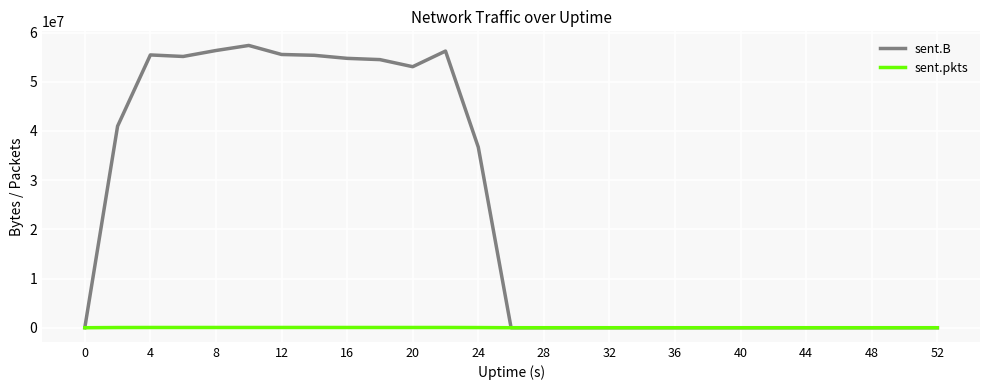

What is the greatest value displayed?

57376815